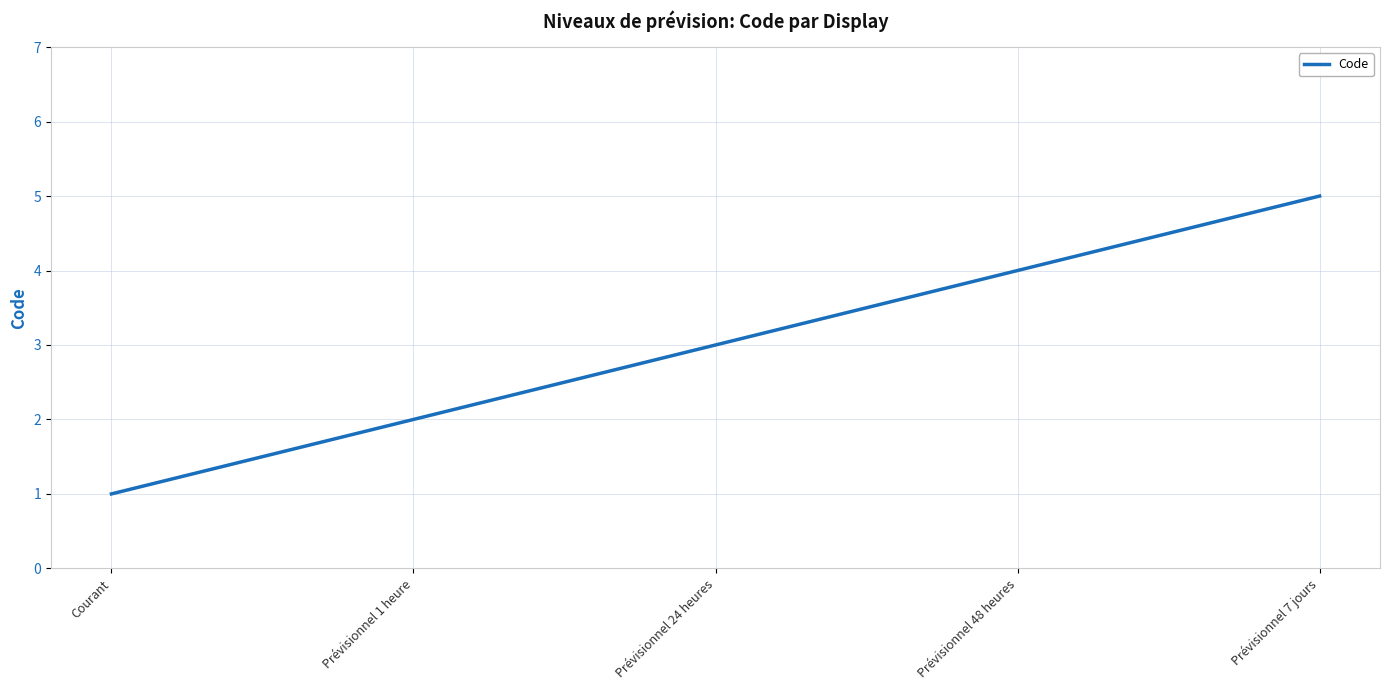

Reading right to left, transcribe all the data shown in this chart.

5	4	3	2	1